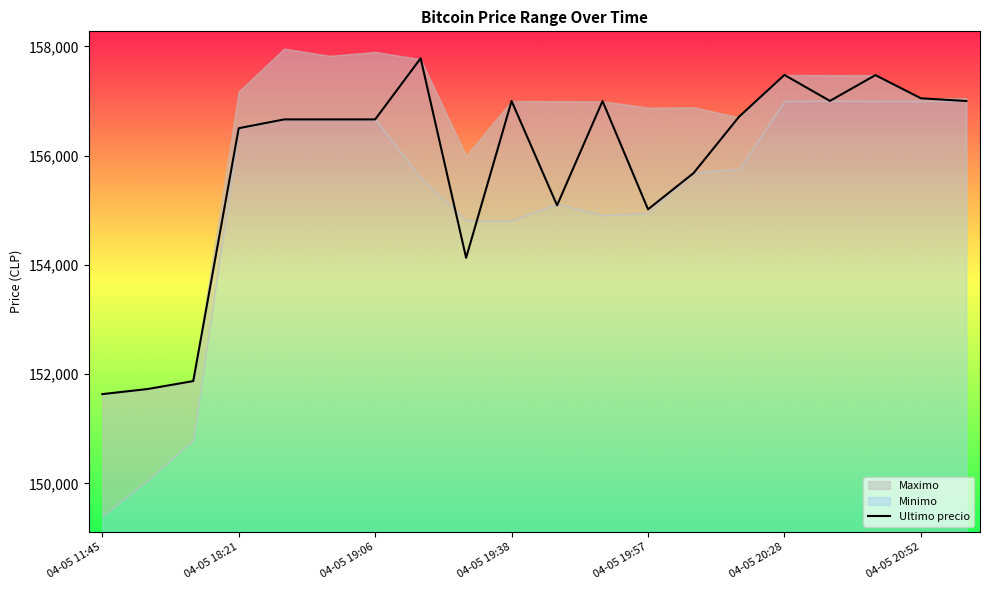

What is the difference between the second highest and minimum values?

5844